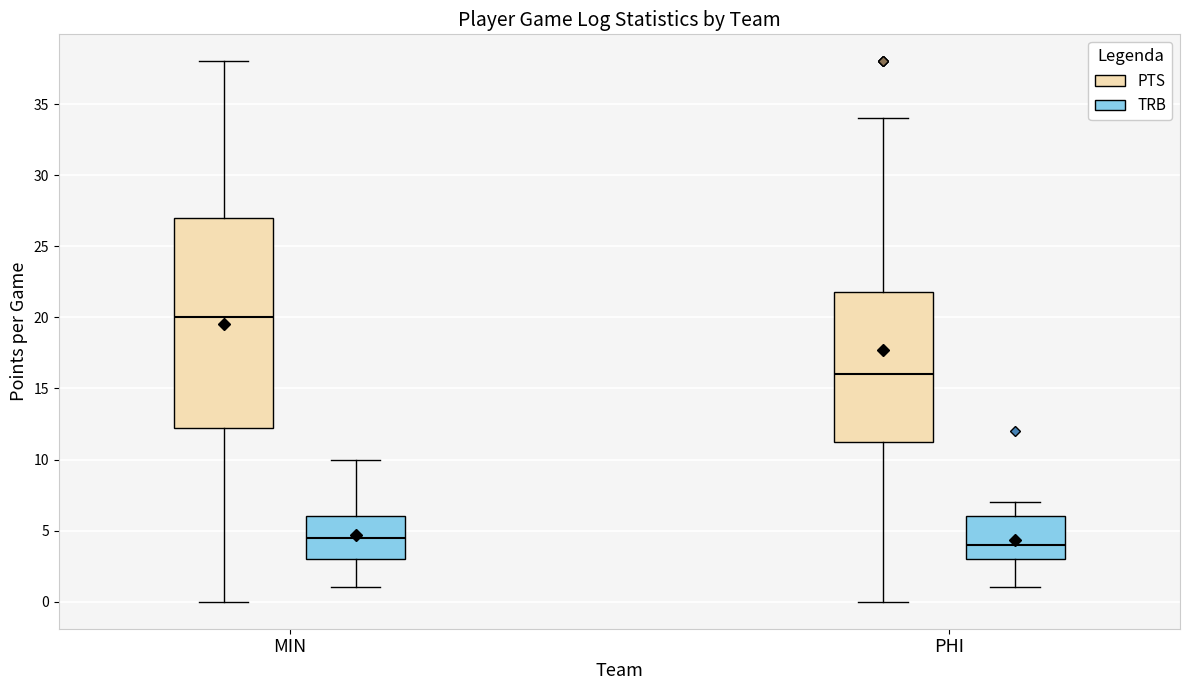

Reading left to right, transcribe this box plot: for each box, give where its median line is, the range the box spans, and where its two whiskers end, as read against the y-axis. The values are not printed on the chart, so give them approximately, as read against the axis.

MIN (PTS): median 20.0, box 12.5 to 27.0, whiskers 0.0 to 38.0
MIN (TRB): median 4.5, box 3.0 to 6.0, whiskers 1.0 to 10.0
PHI (PTS): median 16.0, box 11.5 to 22.0, whiskers 0.0 to 34.0
PHI (TRB): median 4.0, box 3.0 to 6.0, whiskers 1.0 to 7.0